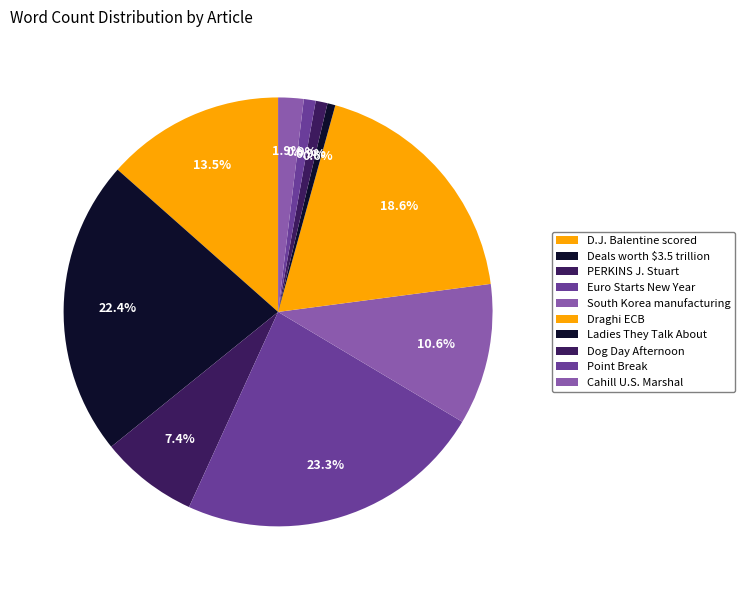

What is the total percentage of Ladies They Talk About and D.J. Balentine scored?

14.1%